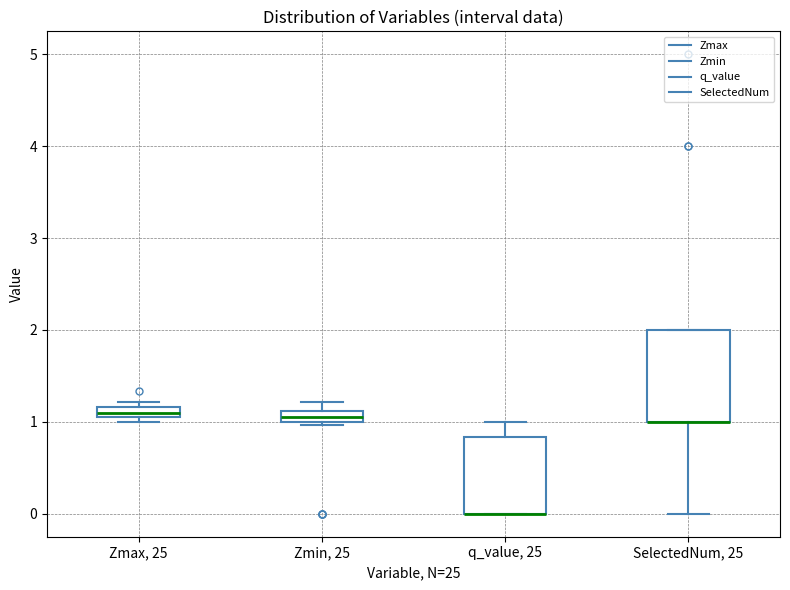

Which box is the tallest, from its lower edge to its upper edge?

SelectedNum, 25